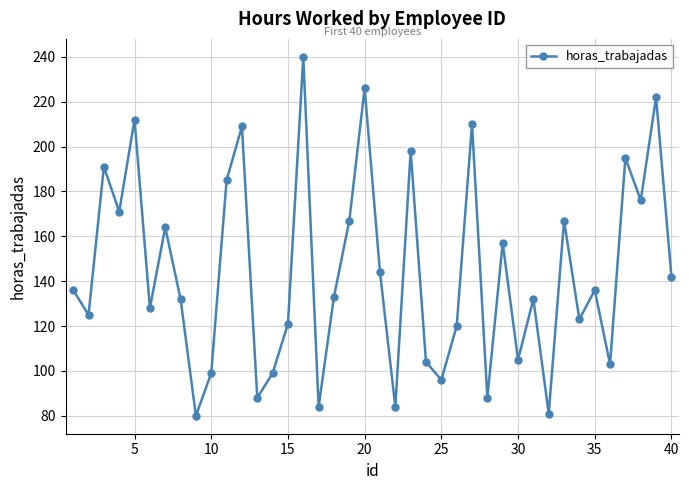

What is the maximum value shown in the chart?

240